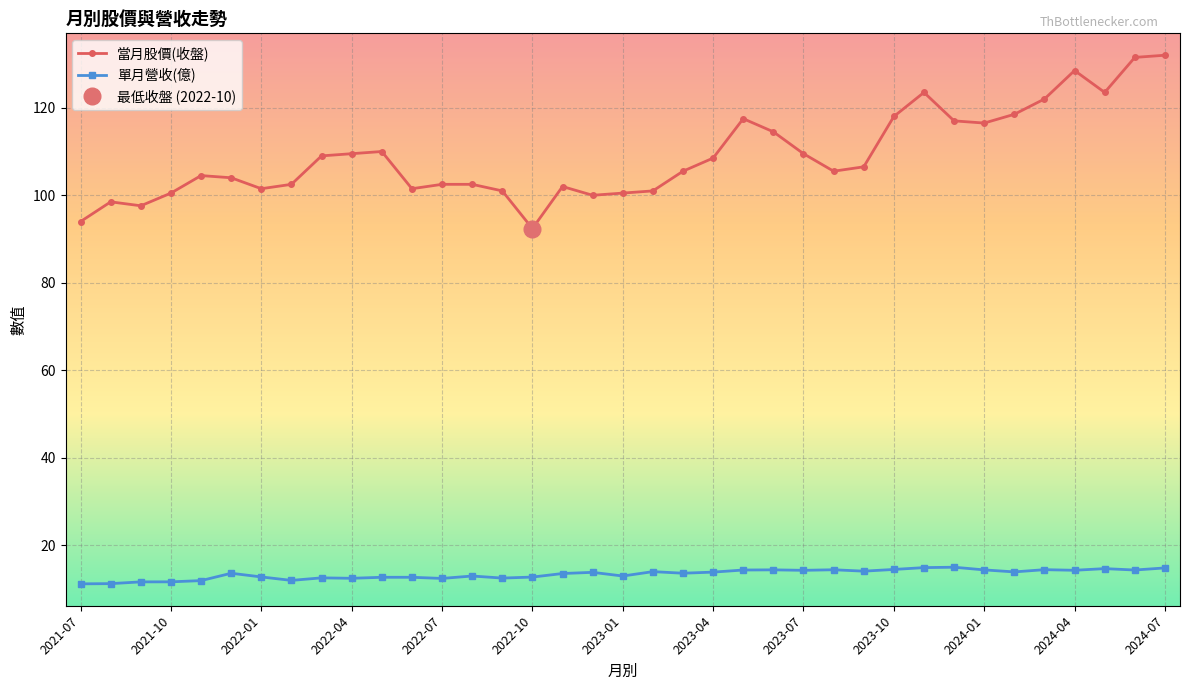

What is the difference between the maximum and minimum values in the 單月營收(億) series?

3.8